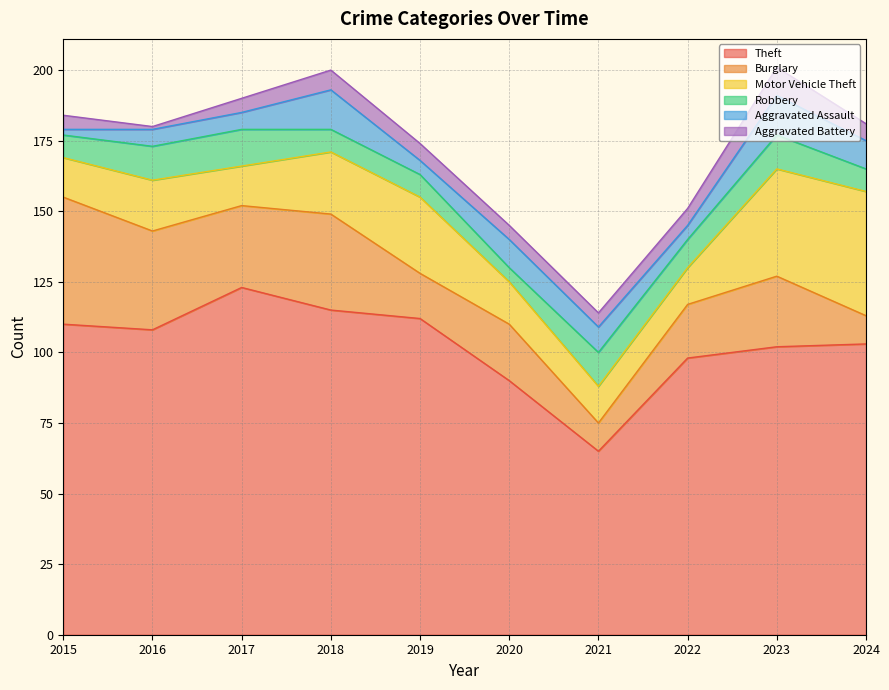

What is the average value of the Theft series?

103